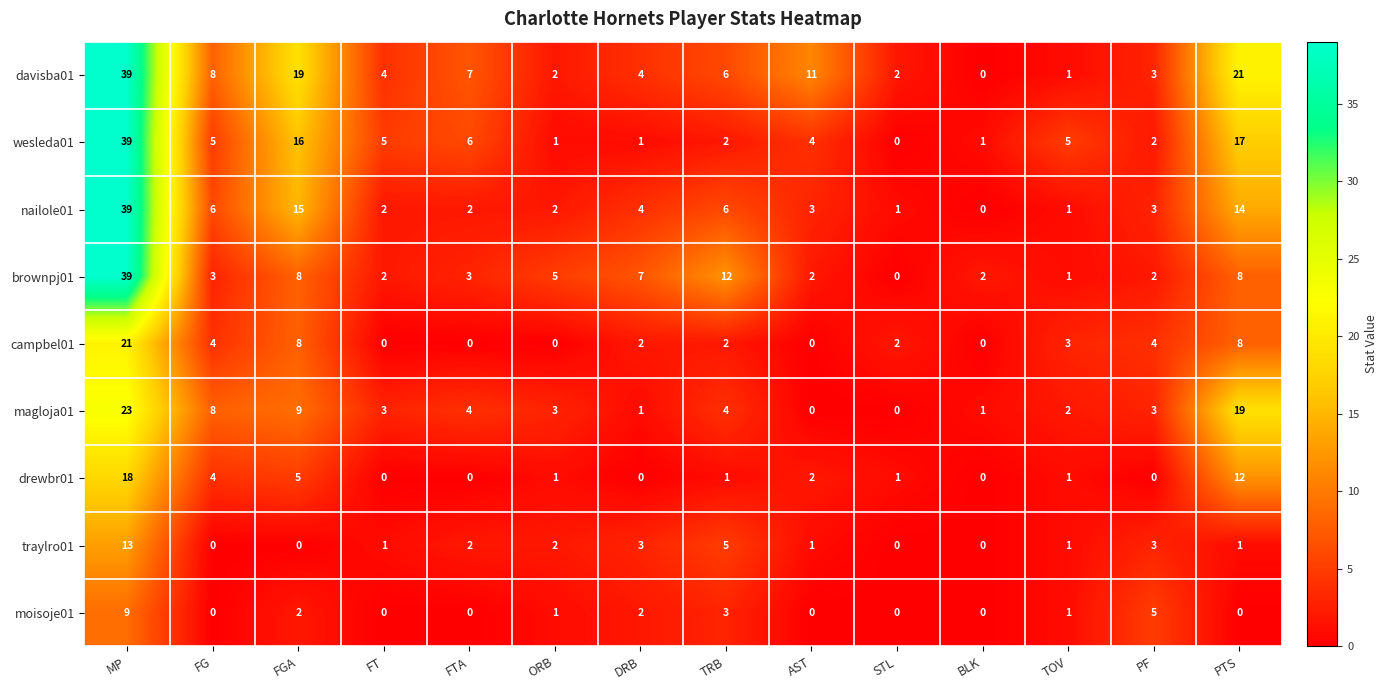

Is it true that magloja01 equals 2 at TOV?

True